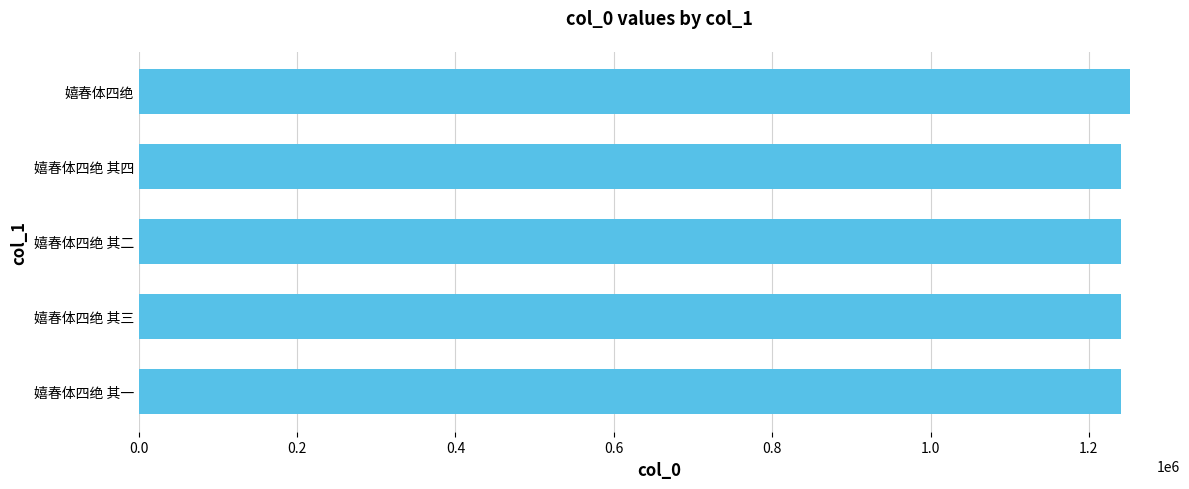

How many series are shown in this chart?

1